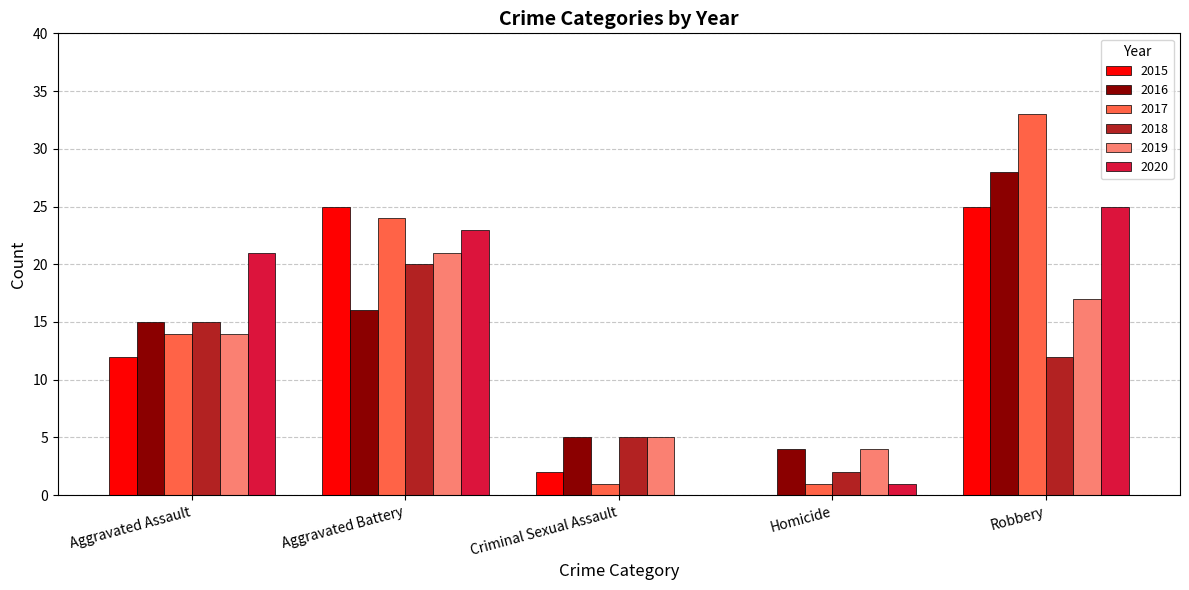

True or false: 2019 has a value of 14 at Aggravated Assault.

True